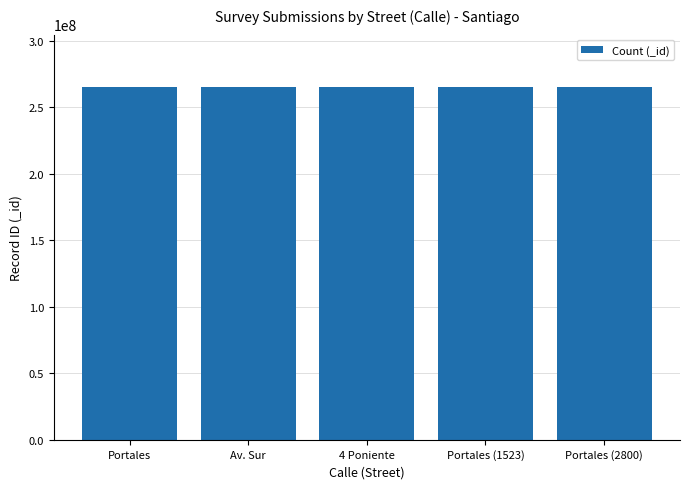

How many bars are there in total?

5